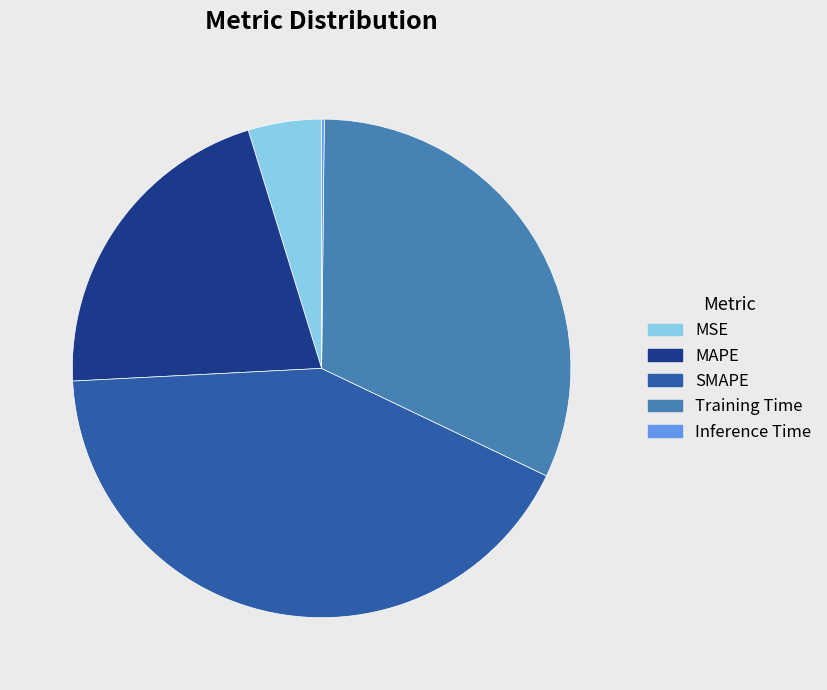

Between MSE and Training Time, which is larger?

Training Time